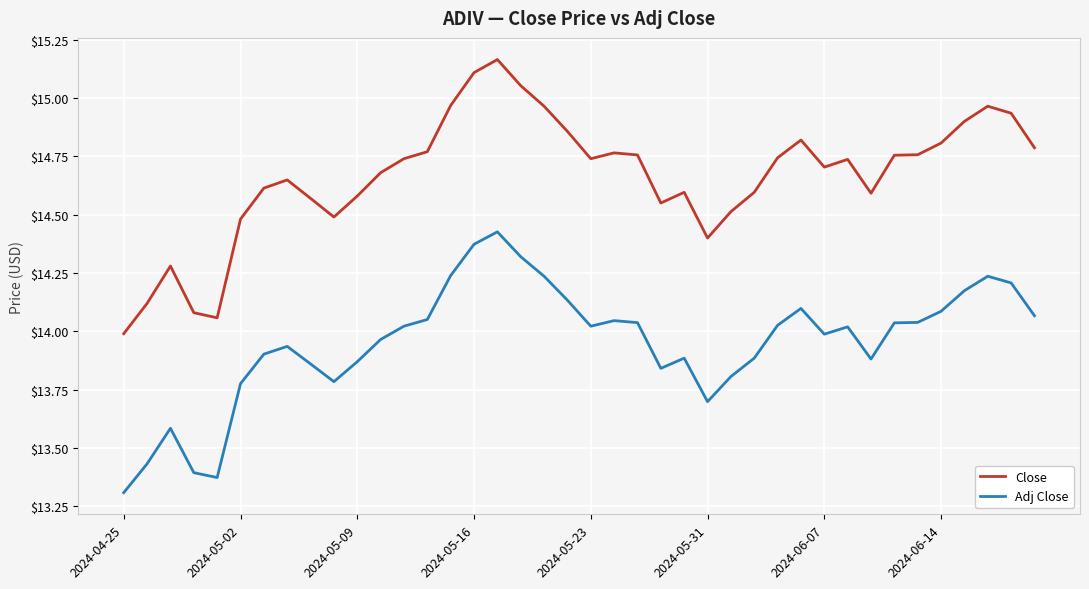

In Adj Close, how many points are higher than both neighbors (excluding endpoints)?

8